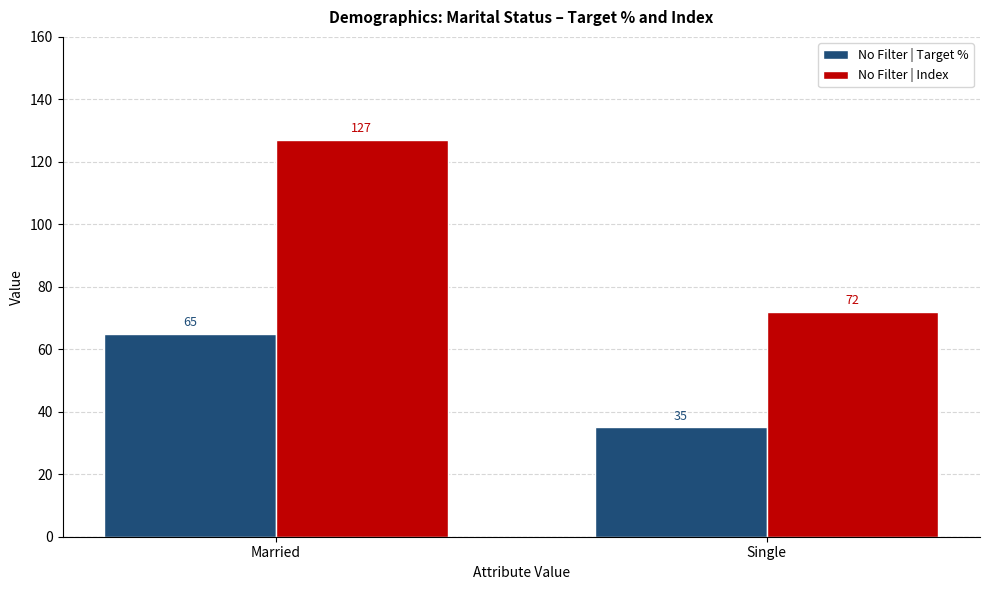

Between Married and Single, which series saw the biggest shift?

No Filter | Index